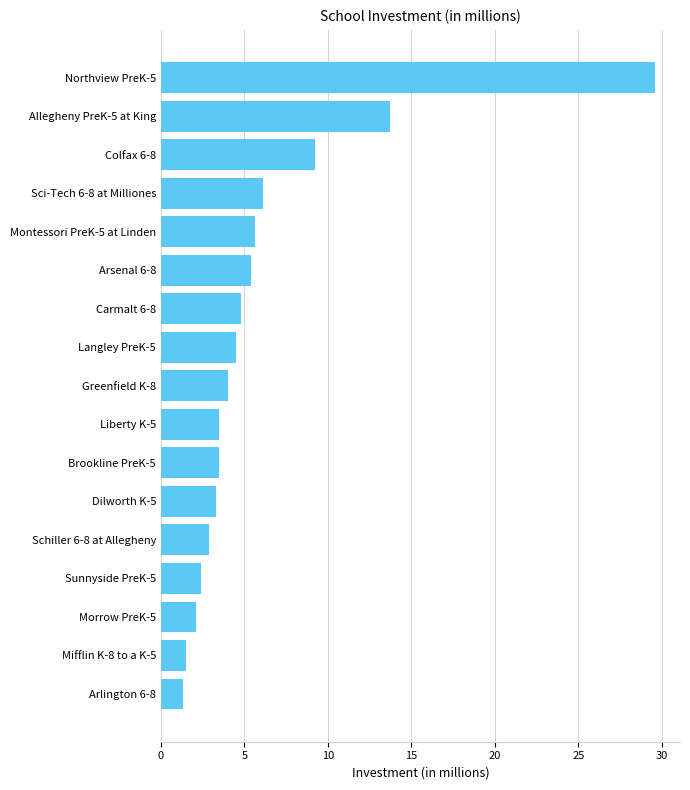

What is the ratio of the value at Arsenal 6-8 to the value at Morrow PreK-5?

2.6